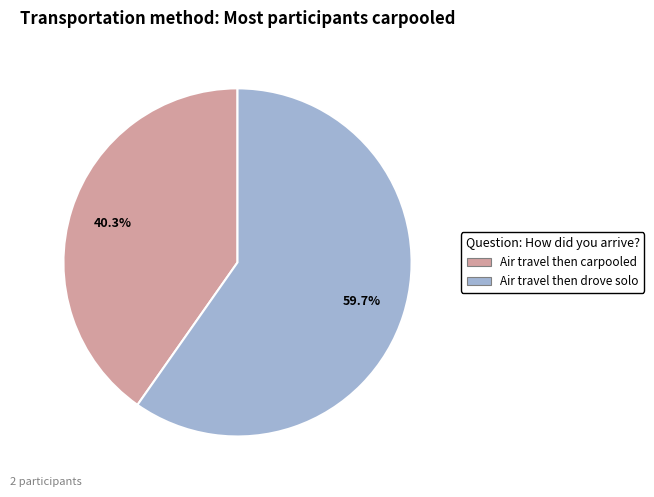

How many slices are in this pie chart?

2